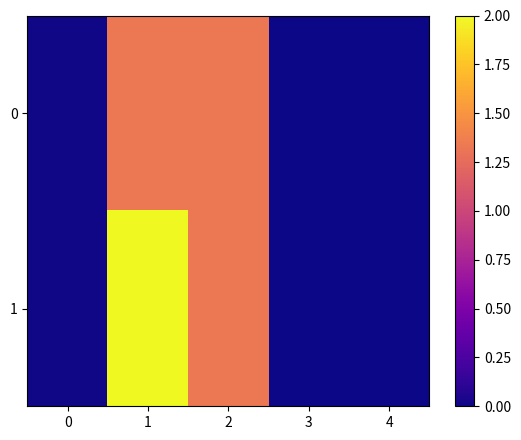

Rank the series at 1 from highest to lowest value.

1, 0